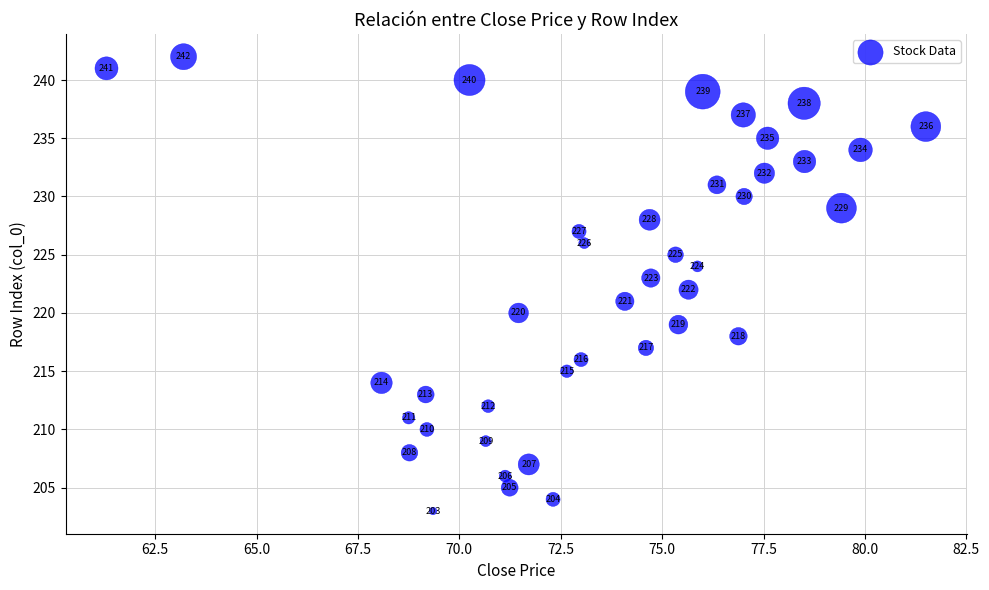

What is the range of Y values (max minus min)?

39